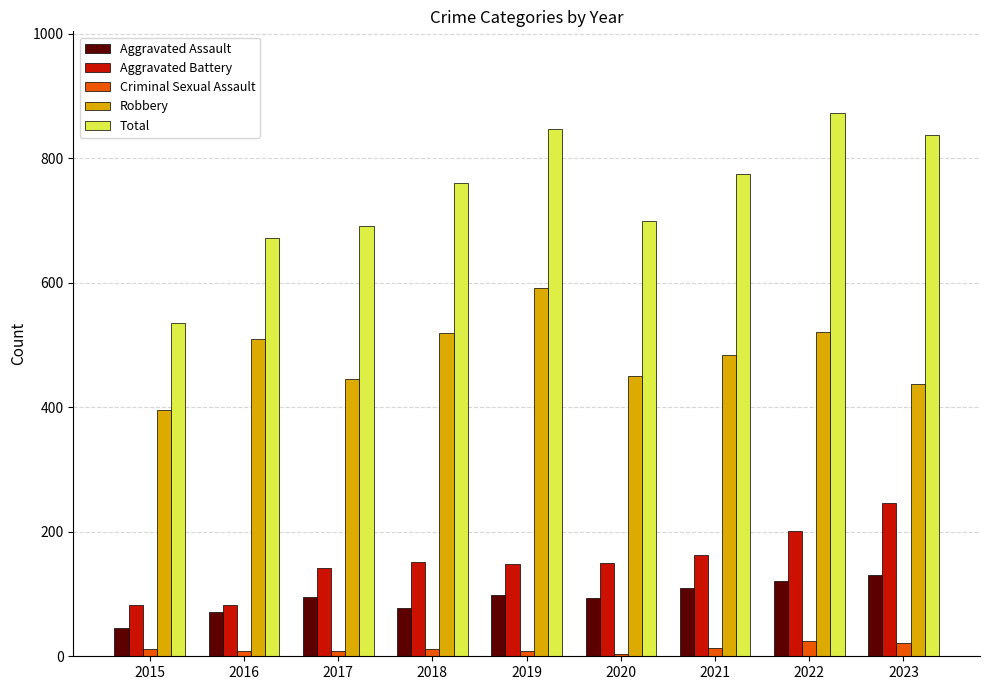

What is the sum of all Robbery values?

4355